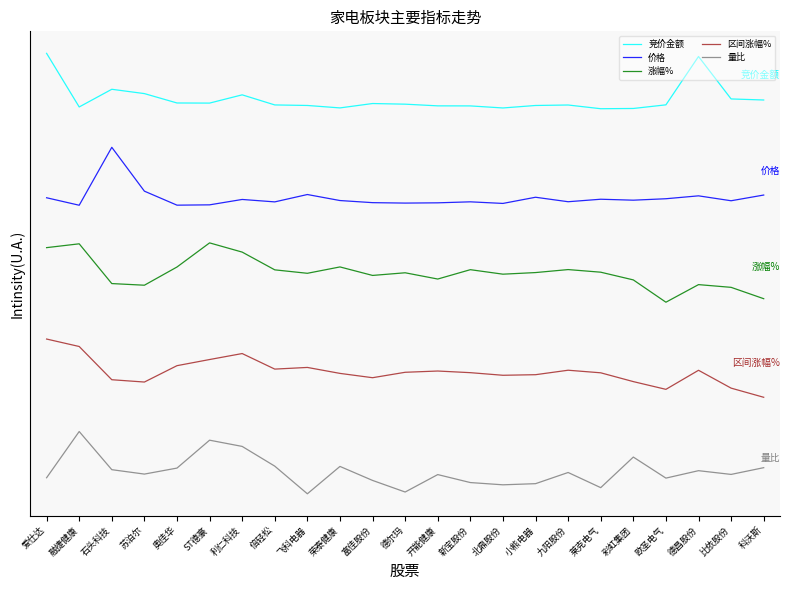

What value does the 量比 series have at 德尔玛?

-0.5